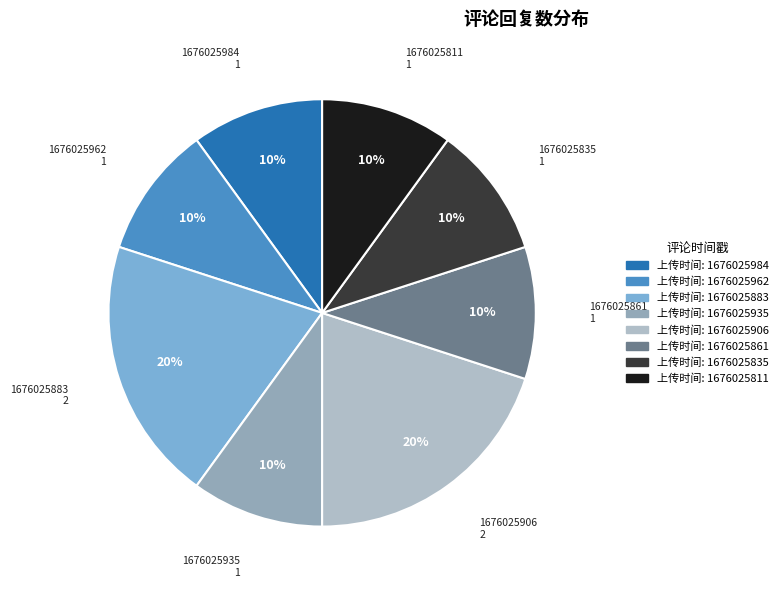

What is the ratio of the value at 1676025962 to the value at 1676025883?

0.5